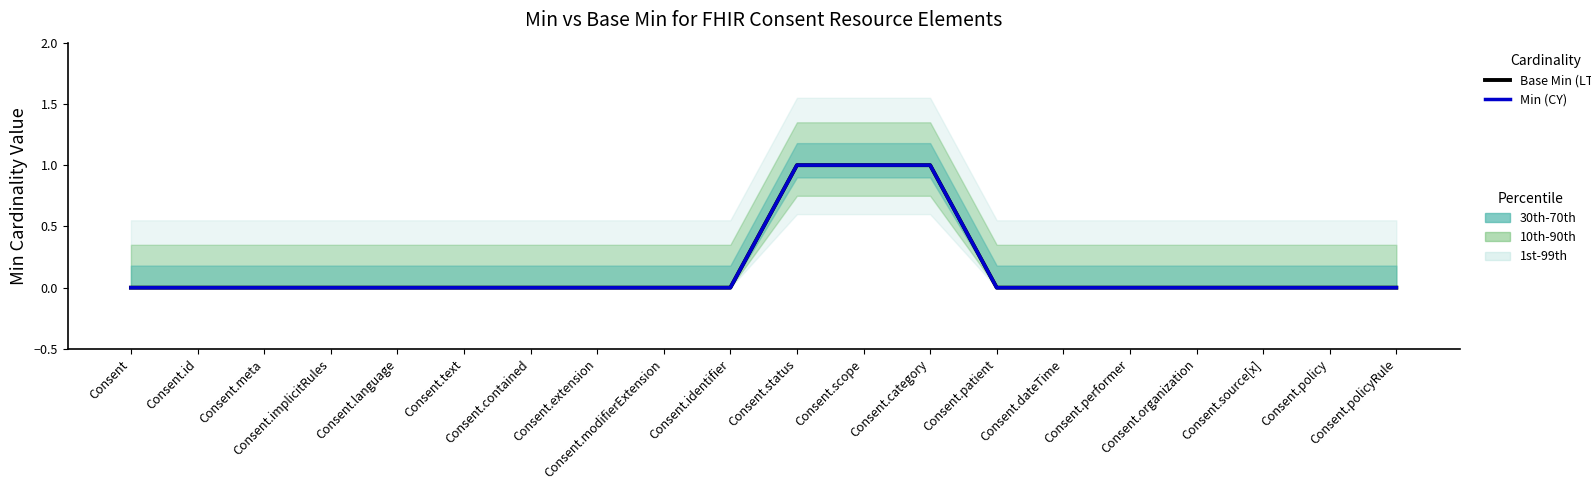

Count the number of categories in the chart.

20